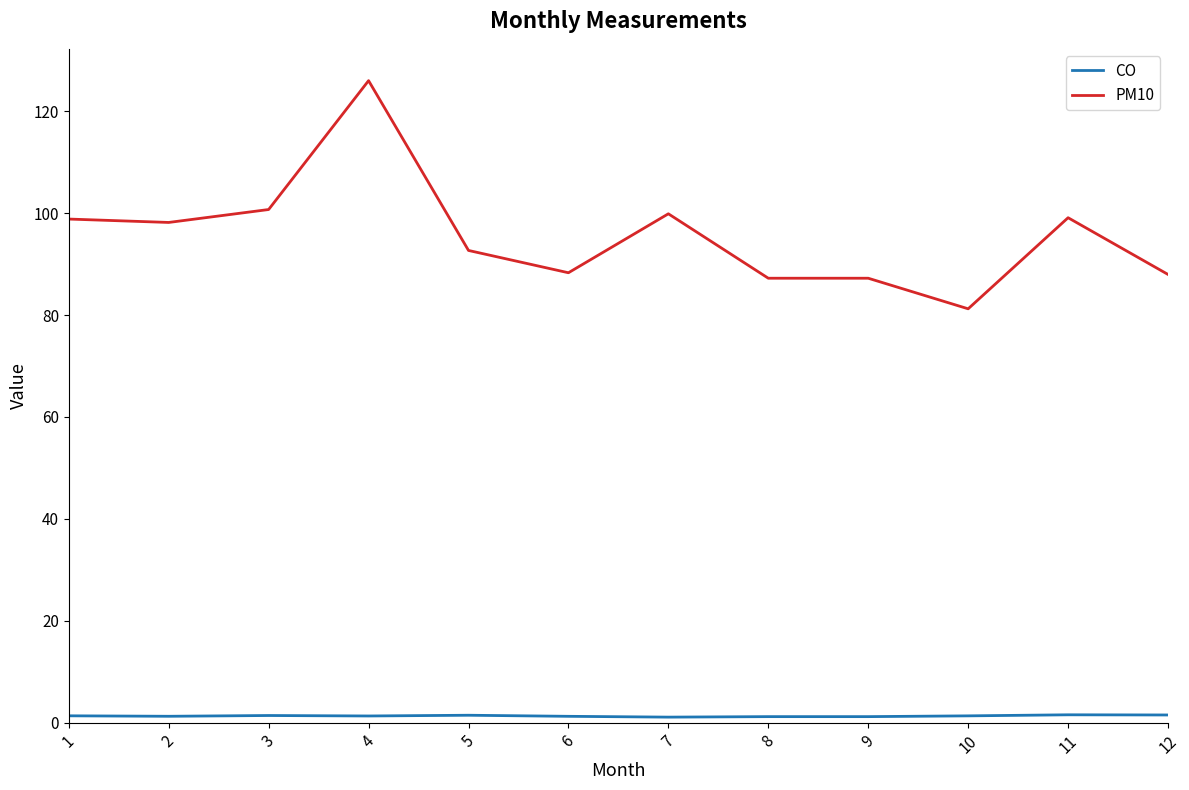

The CO series shows 1.4 at 3. True or false?

True